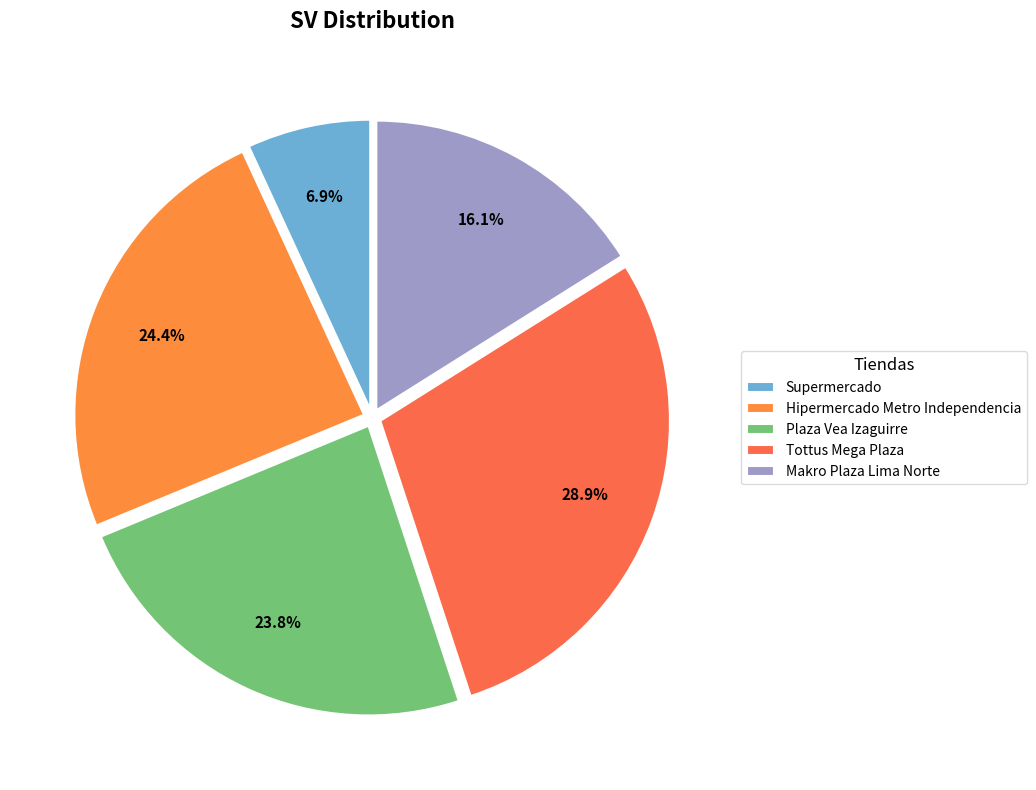

Does Makro Plaza Lima Norte account for over 50% of the chart?

No